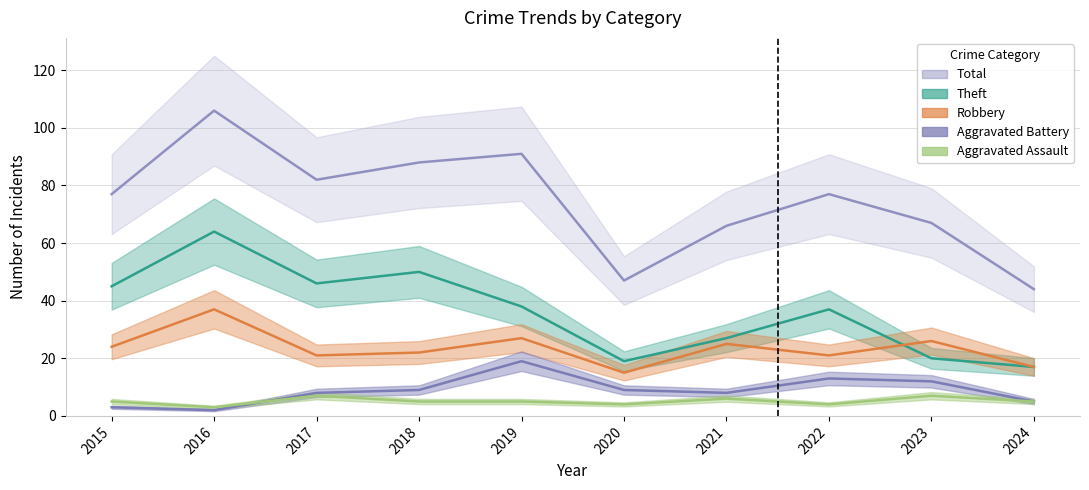

True or false: Total and Aggravated Battery cross at least once.

False